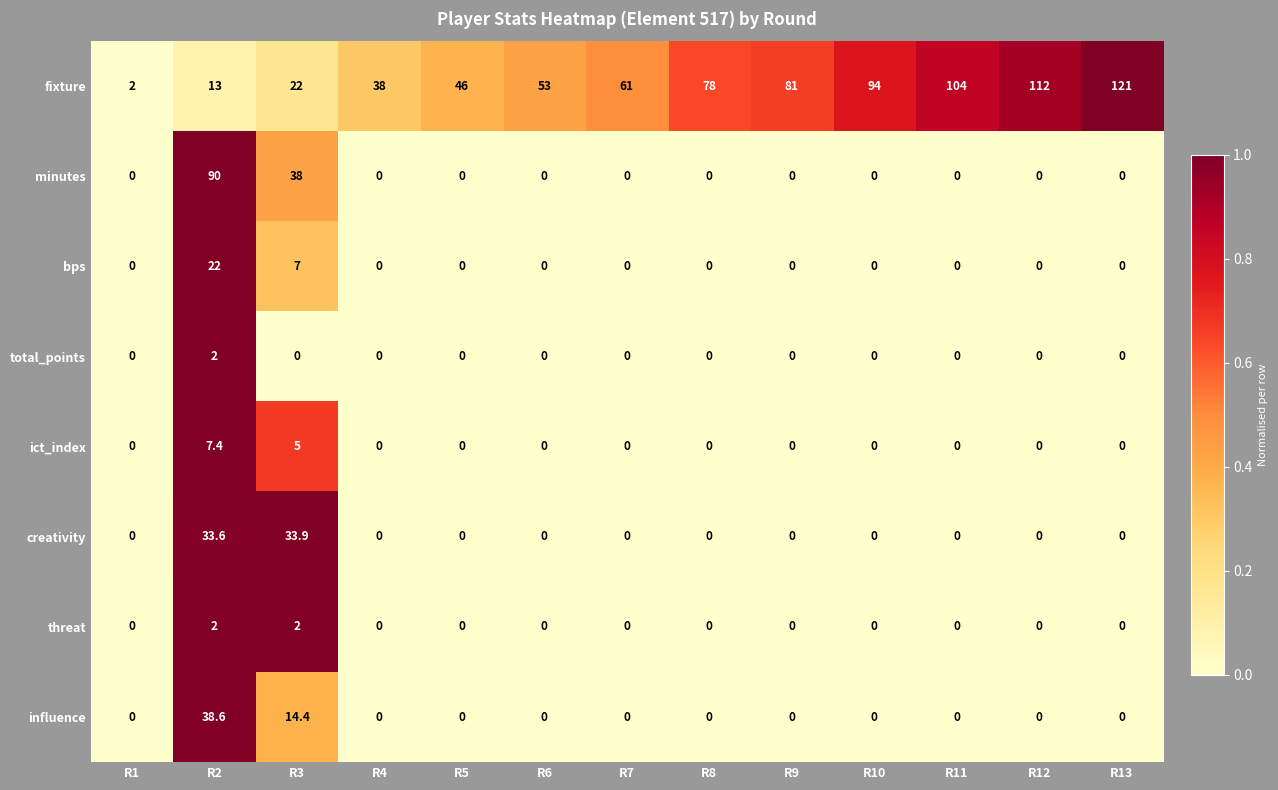

Rank the categories by fixture value from highest to lowest.

R13, R12, R11, R10, R9, R8, R7, R6, R5, R4, R3, R2, R1